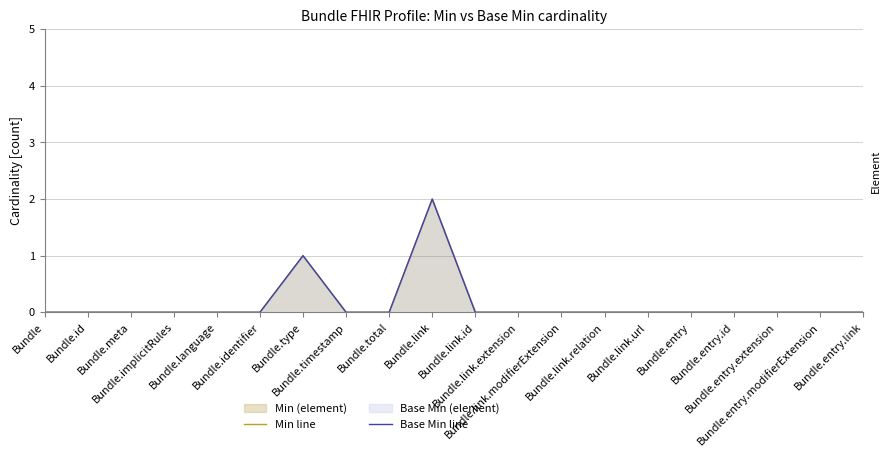

How many Min line values are between 0 and 1?

19